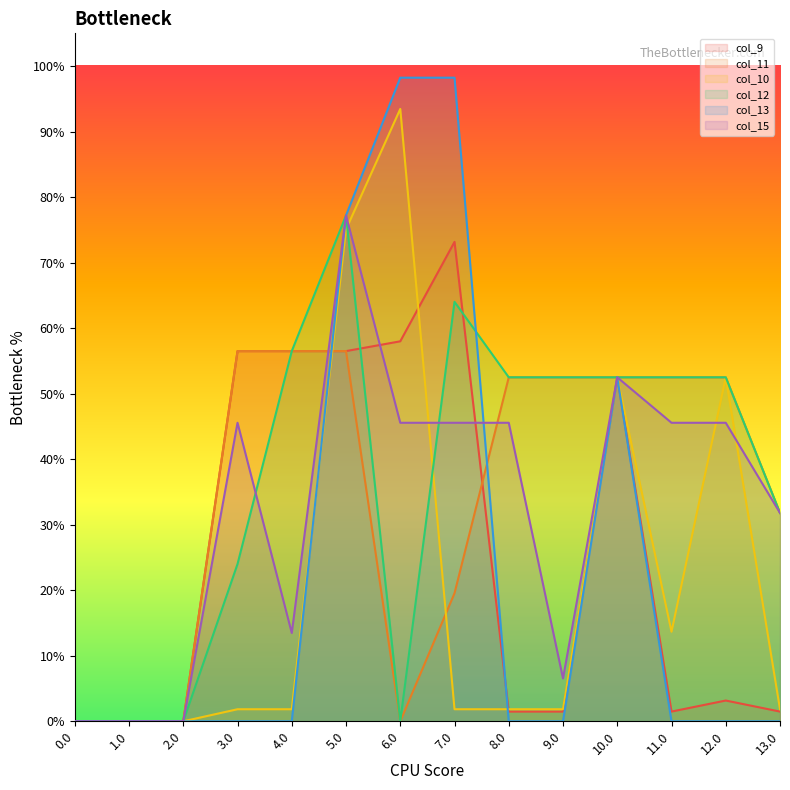

How many lines are shown in the chart?

6